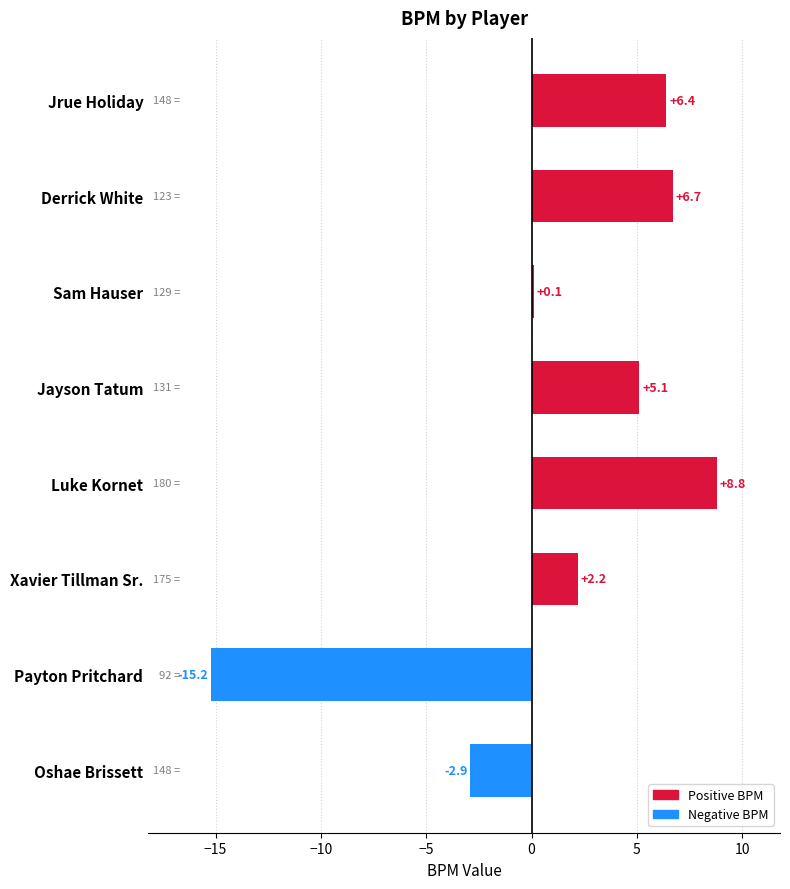

What is the change in value from Jayson Tatum to Payton Pritchard?

-20.3